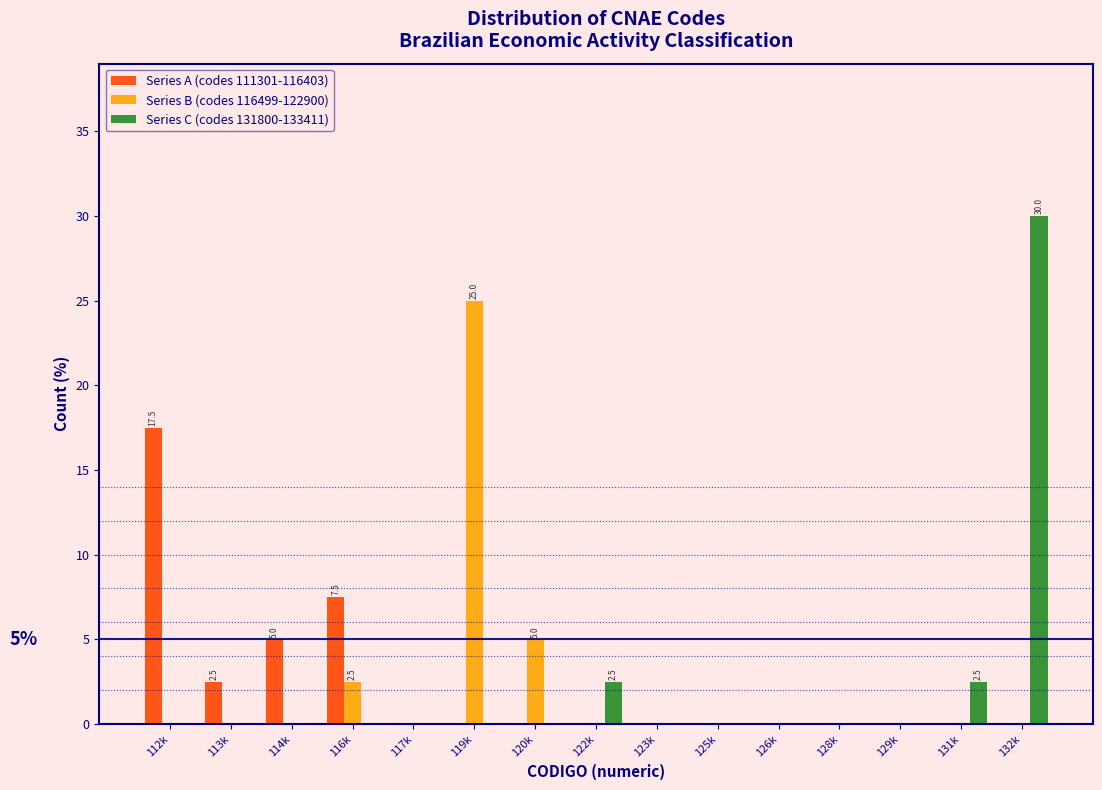

What is the sum of all Series A (codes 111301-116403) values?

32.5